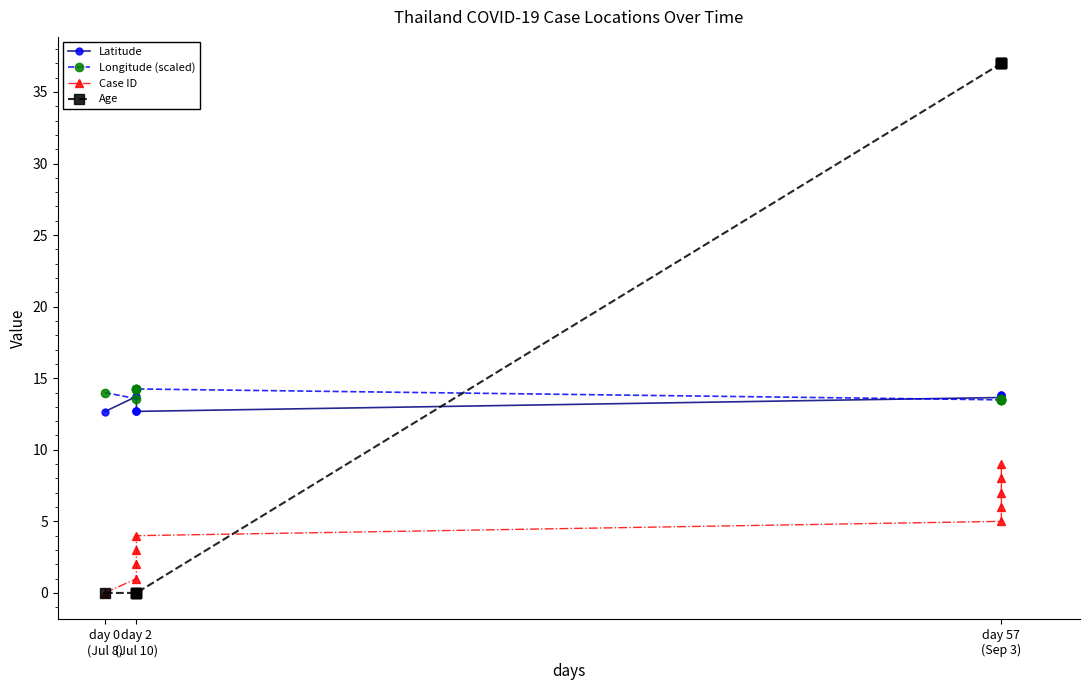

What is the difference between the maximum and minimum values in the Longitude (scaled) series?

0.8